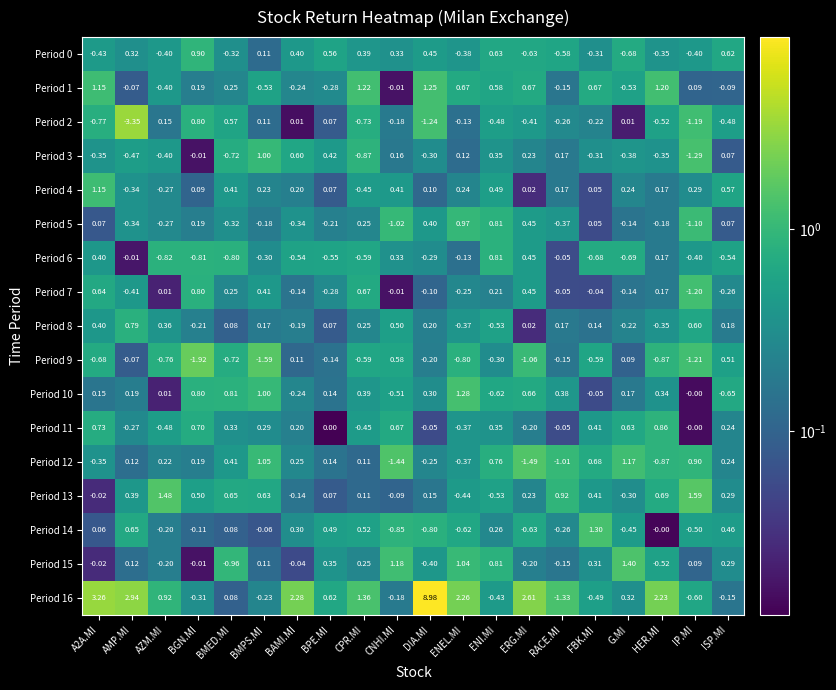

At which label does Period 3 first exceed 0?

BMPS.MI